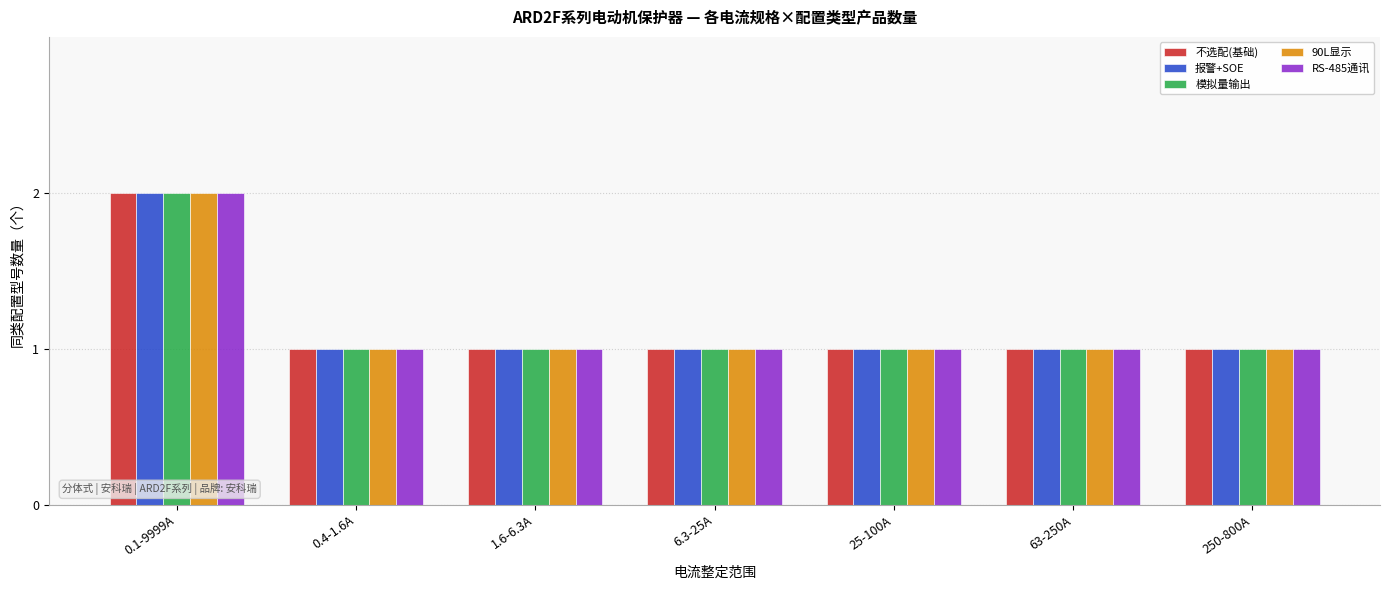

Is it true that 报警+SOE equals 1 at 25-100A?

True